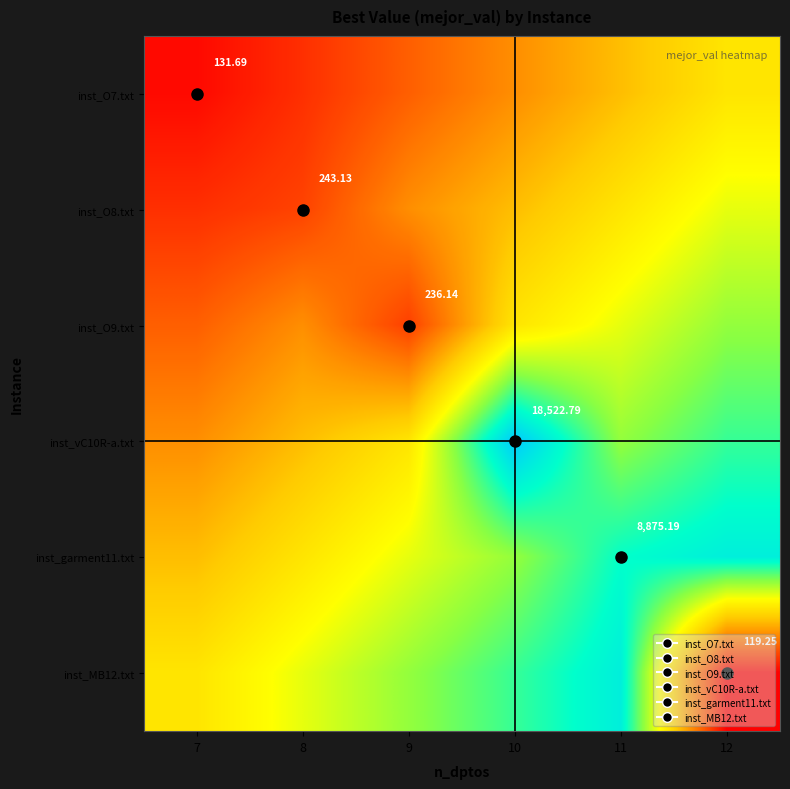

Is it true that inst_O9.txt equals 0.4 at 12?

False